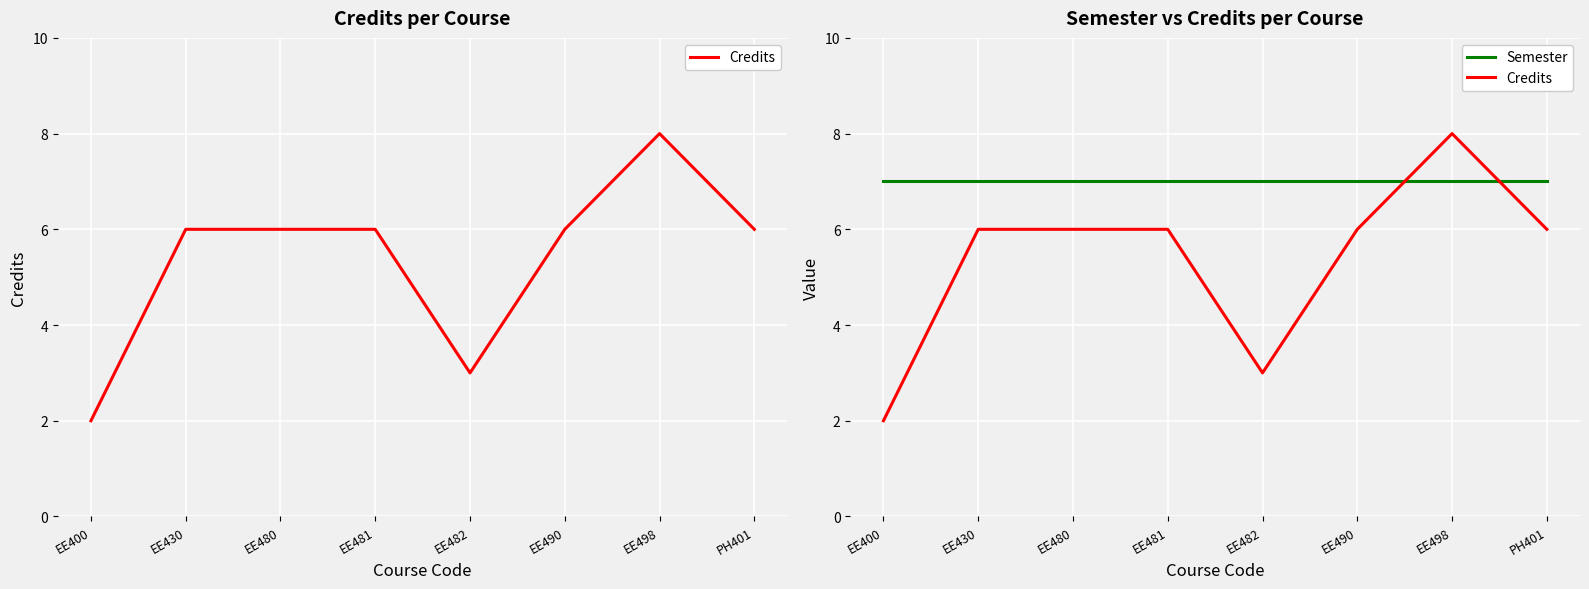

What is the highest value of the Semester series?

7